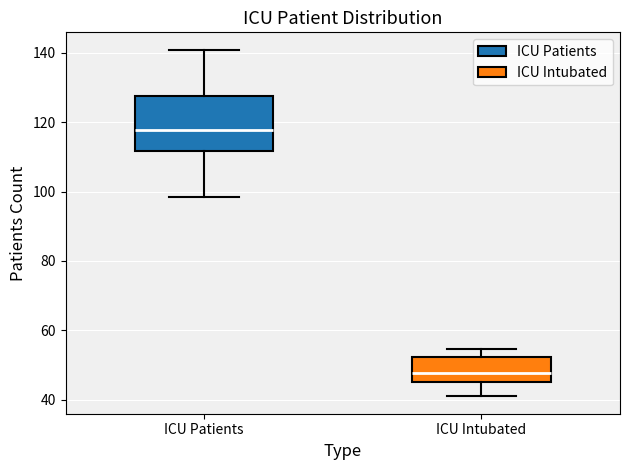

Comparing the boxes themselves (not the whiskers), which one is the tallest?

ICU Patients